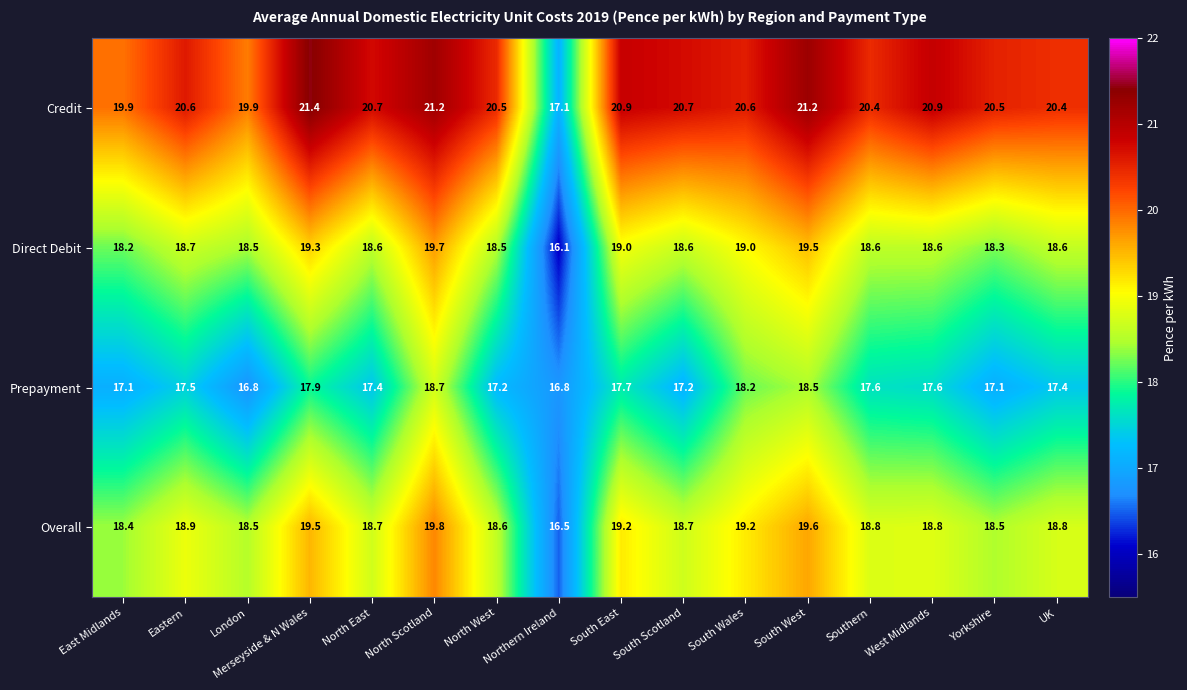

Rank the series at UK from highest to lowest value.

Credit, Overall, Direct Debit, Prepayment